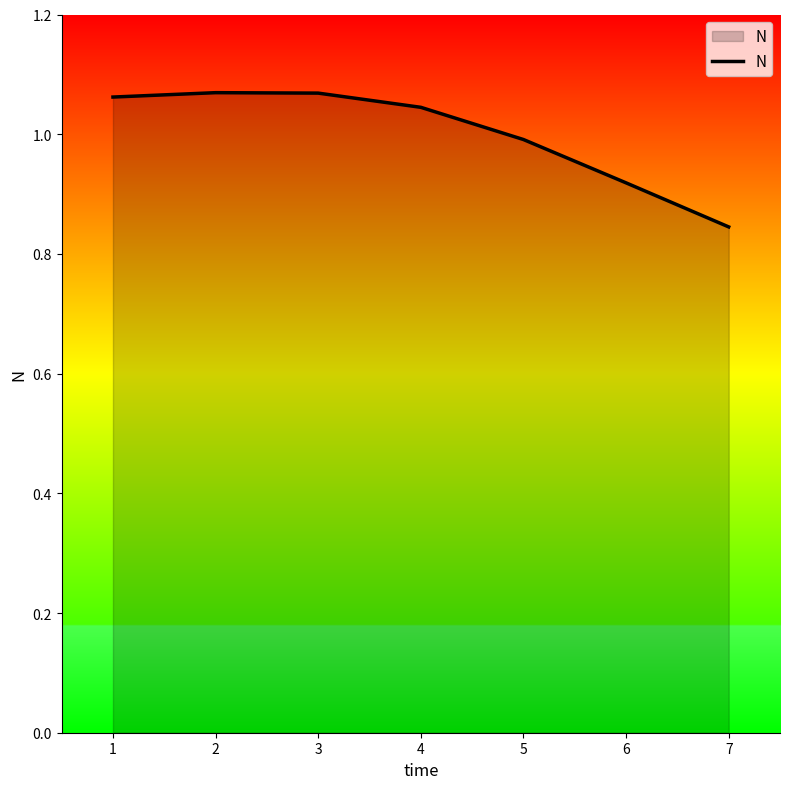

What is the difference between the second highest and minimum values?

0.2